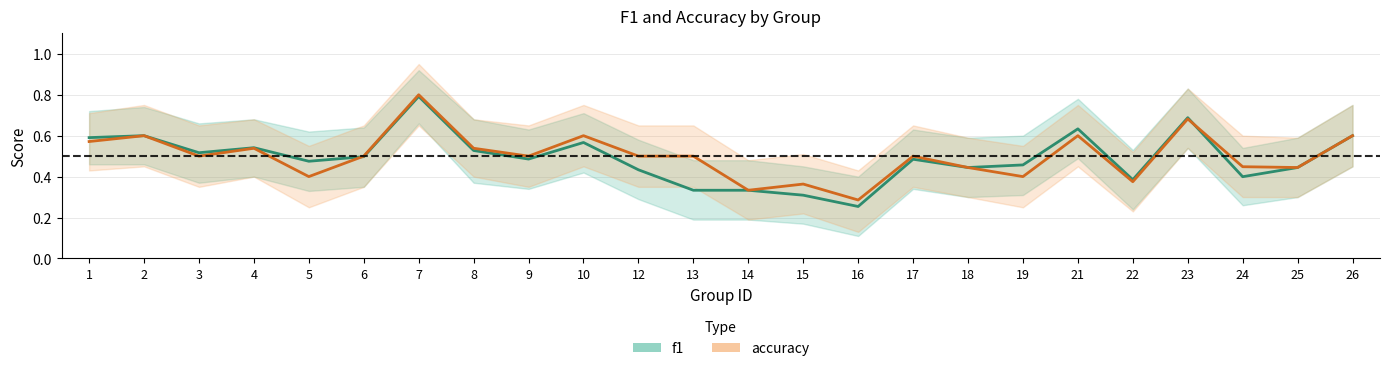

What is the value of the f1 point at the 15th from the left?

0.3